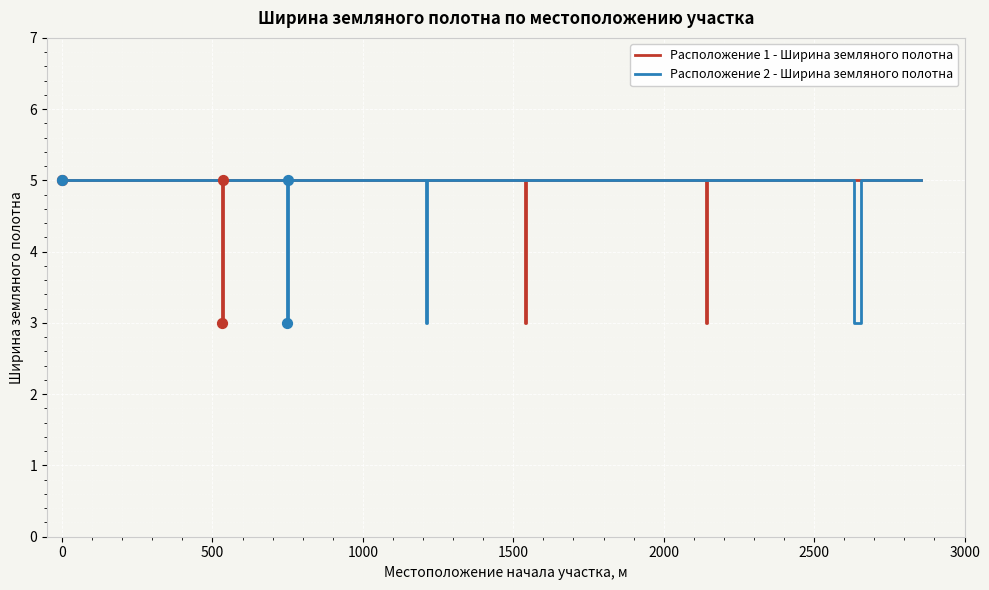

Which series reaches the minimum Y coordinate?

Расположение 1 - Ширина земляного полотна